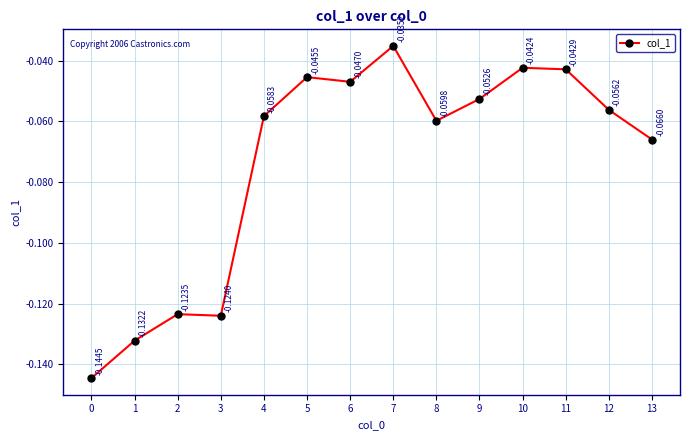

How many points are lower than both their immediate neighbors (excluding endpoints)?

3